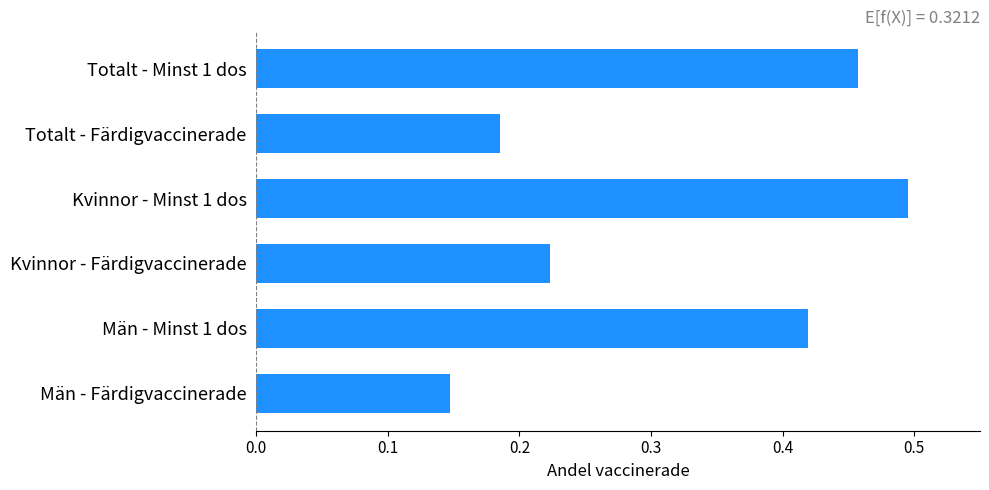

How many categories are shown in the chart?

6